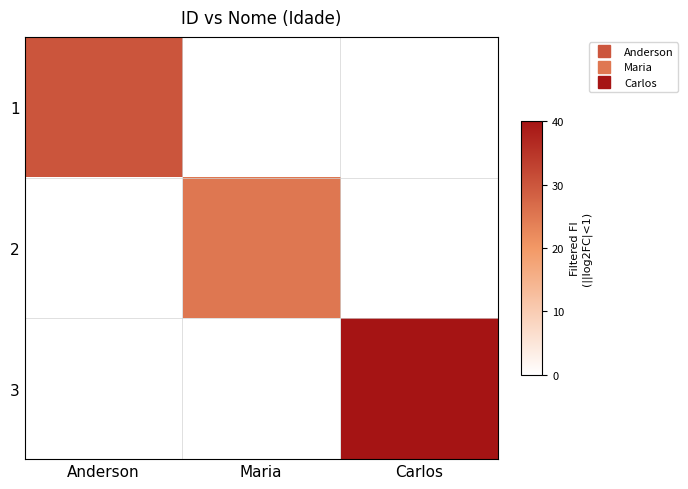

How many categories are shown in the chart?

3